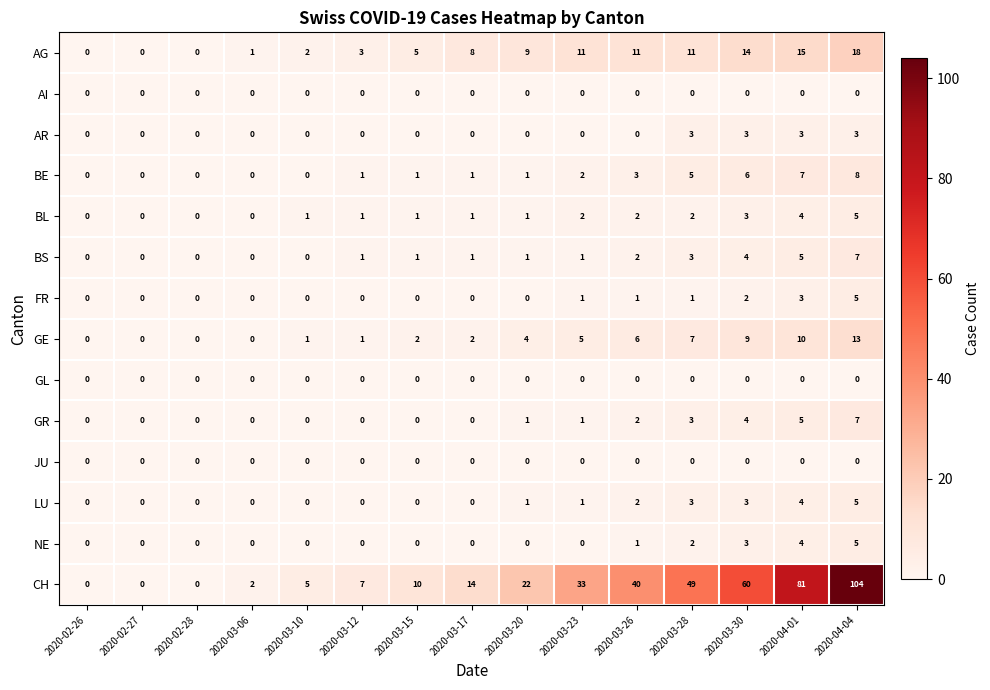

What is the total value across all series at 2020-03-06?

3